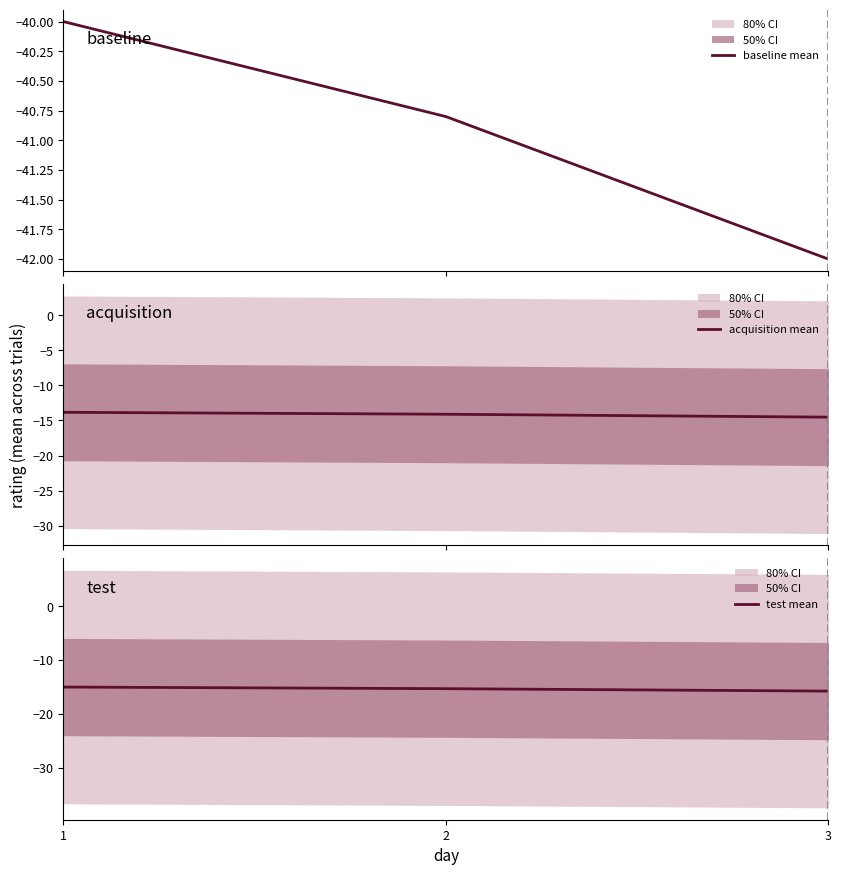

How many data points in baseline mean are less than -40?

2